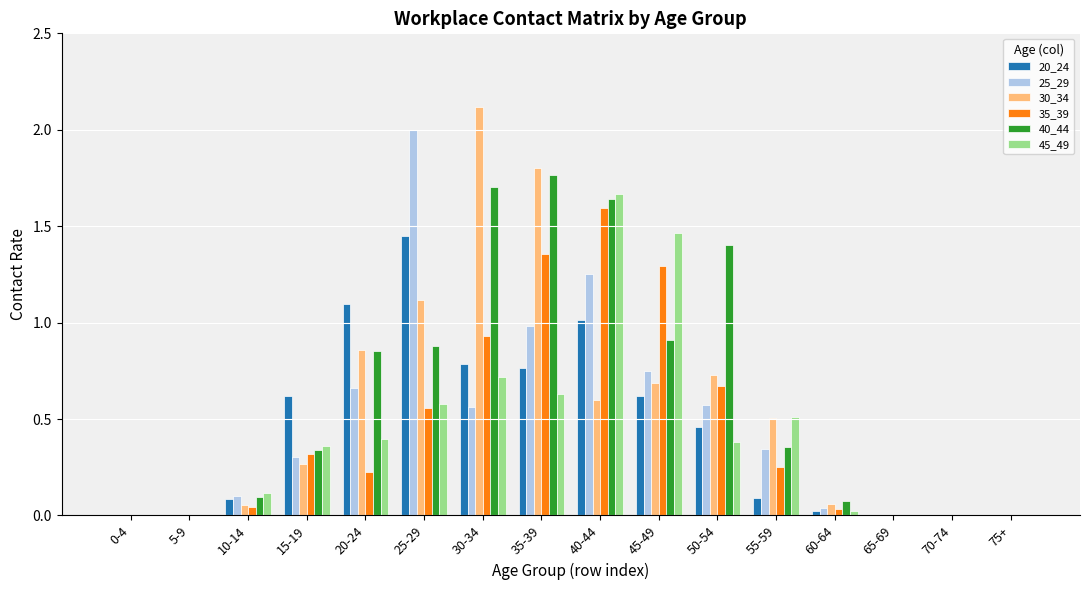

What is the sum of all 20_24 values?

7.0